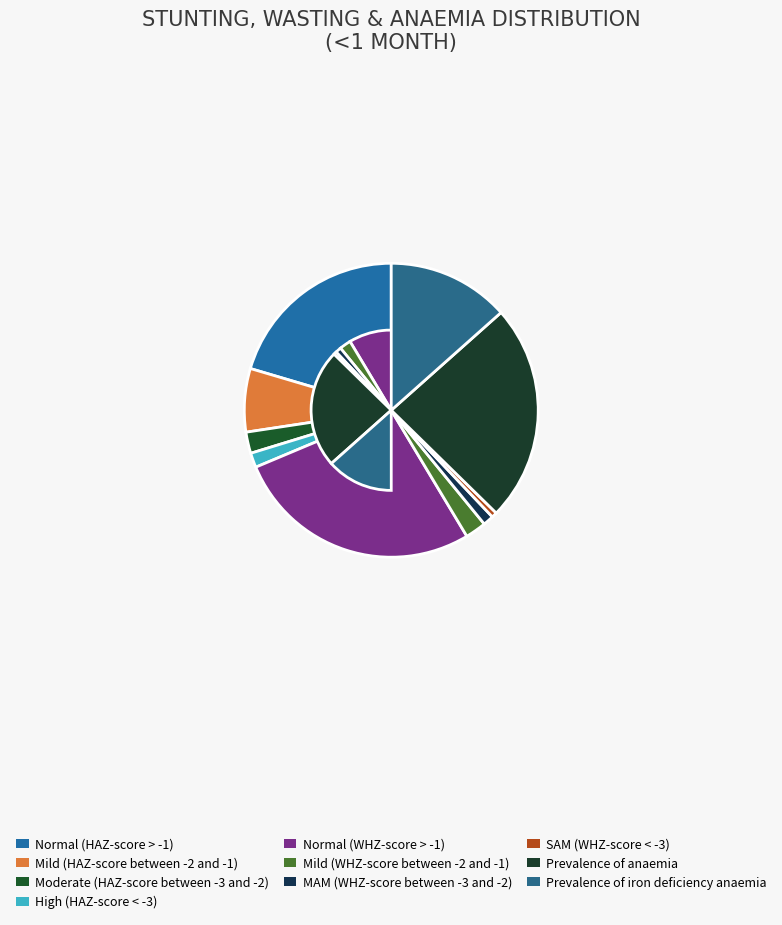

Count the number of slices in the pie.

10